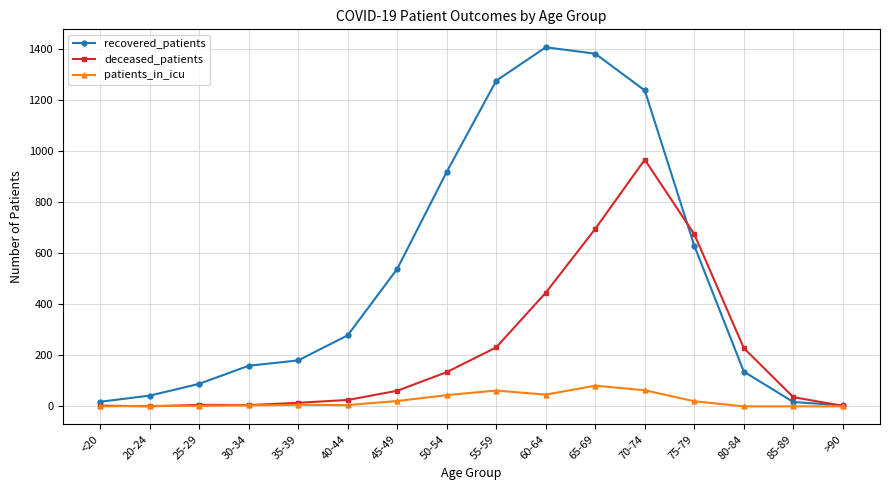

What are all the series names shown in the legend?

recovered_patients, deceased_patients, patients_in_icu